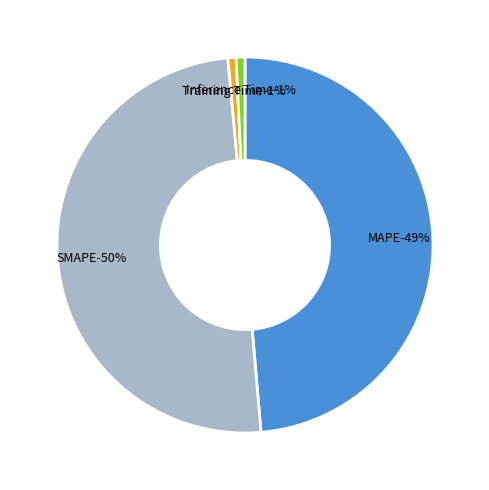

Is there any slice that represents more than half of the pie?

No